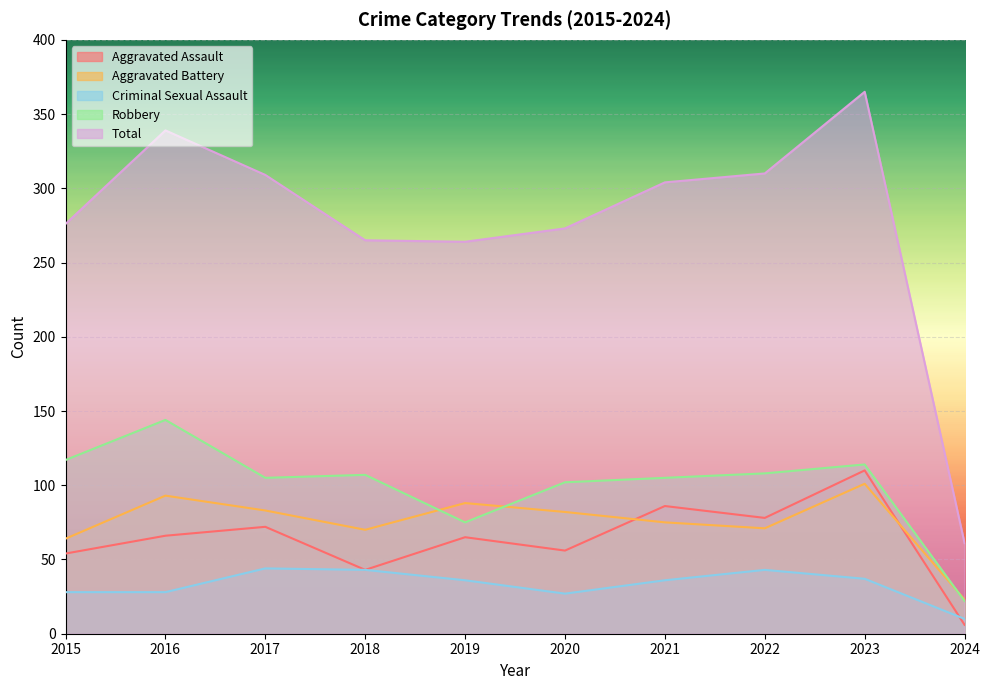

What is the difference between the Criminal Sexual Assault values at 2018 and 2023?

6